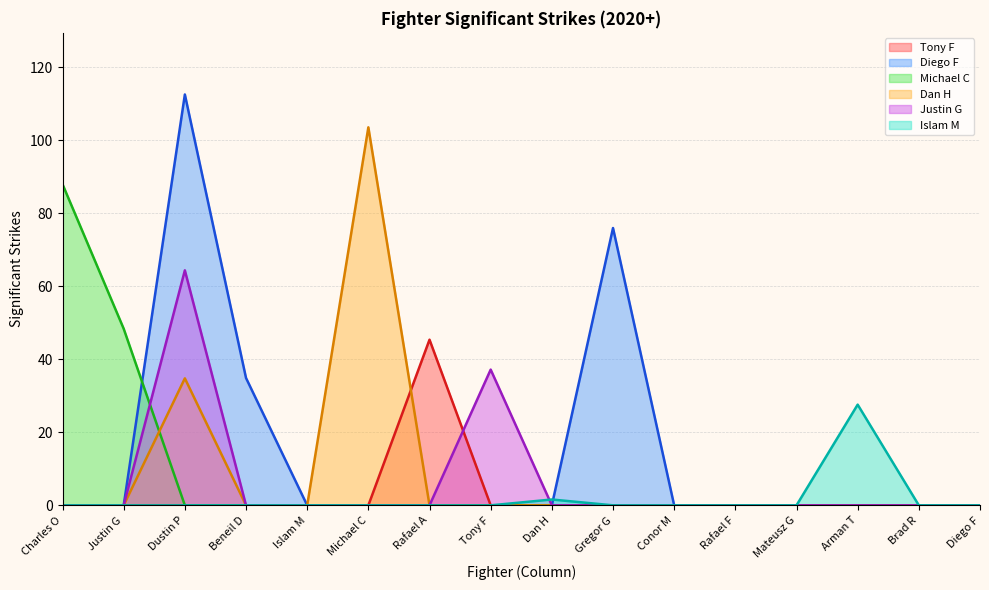

What is the label of the 8th point from the right?

Dan H